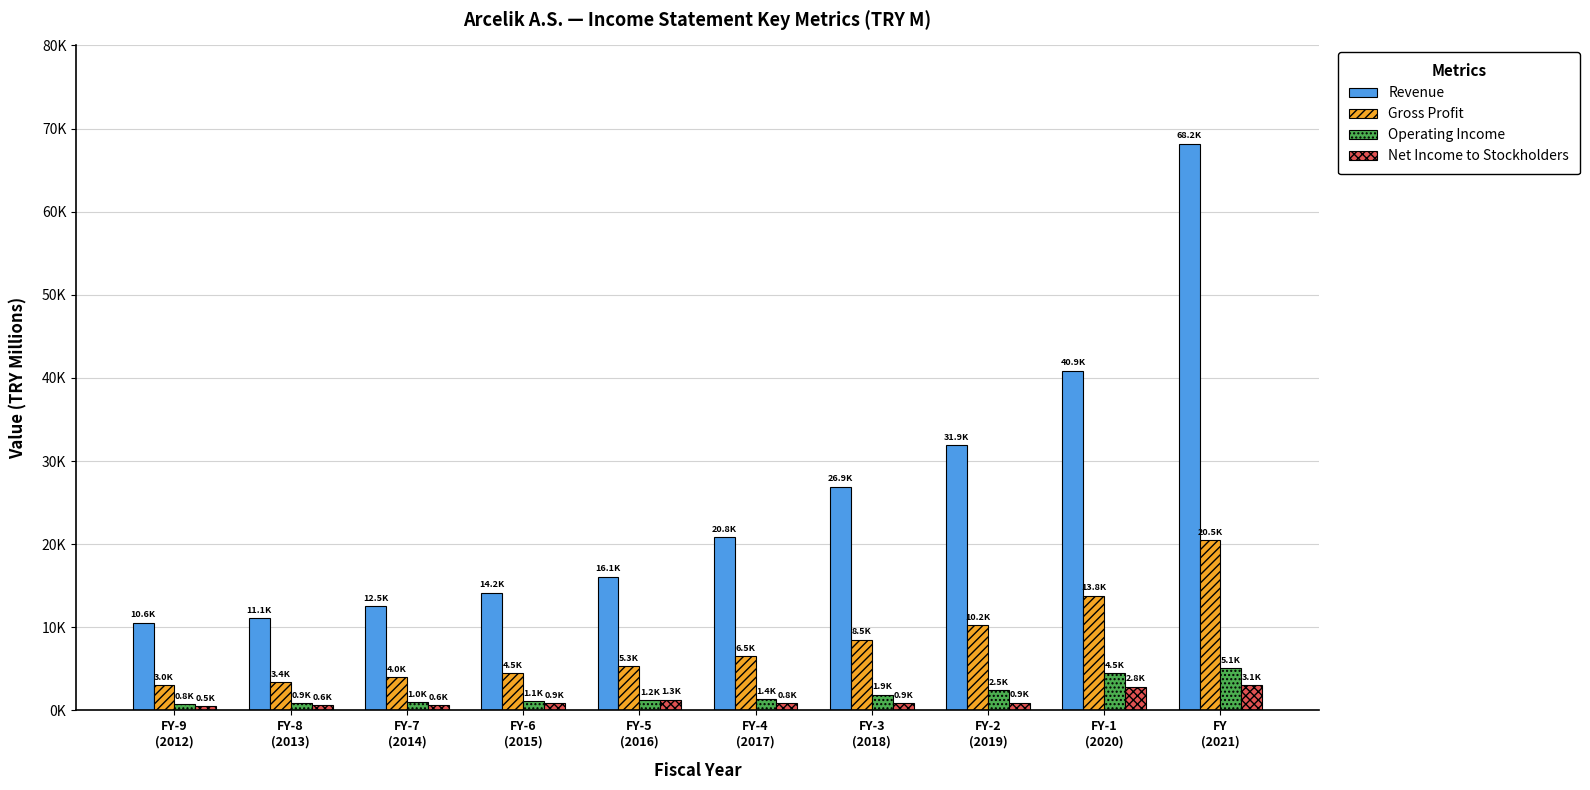

What is the label of the 4th bar from the left?

FY-6
(2015)